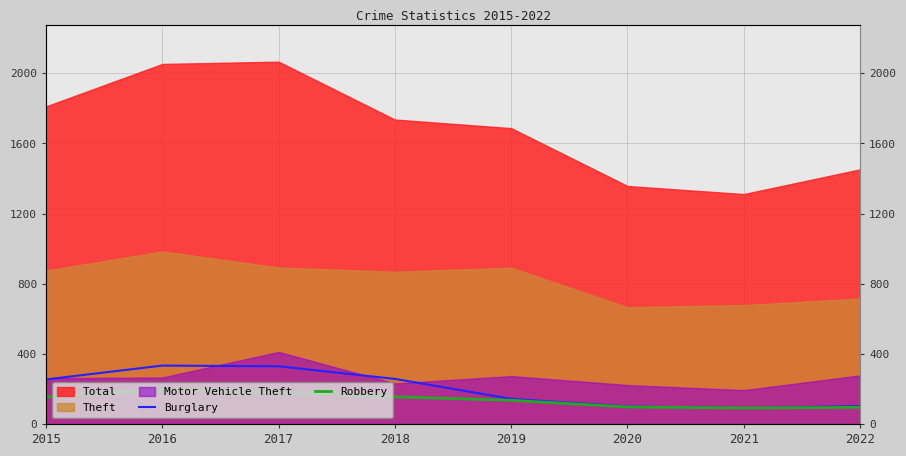

How many data points in Burglary are above 254?

3